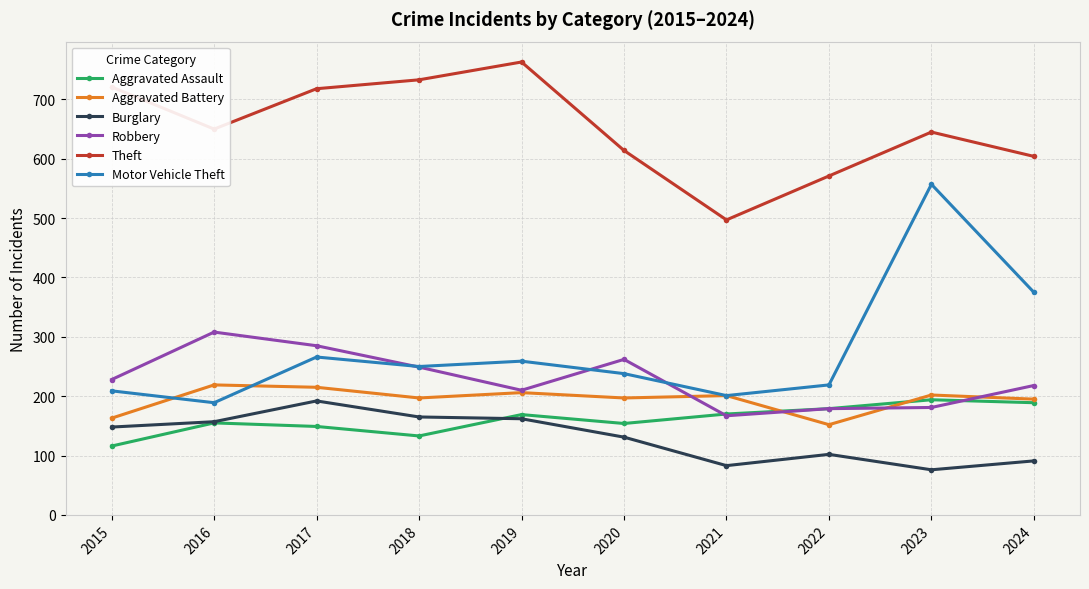

What is the minimum value for Aggravated Battery?

152